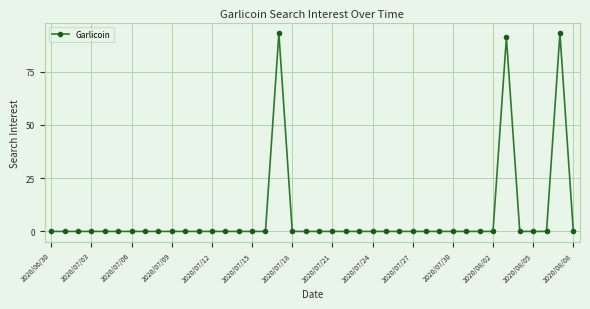

True or false: the data has more than 2 interior local peaks.

True